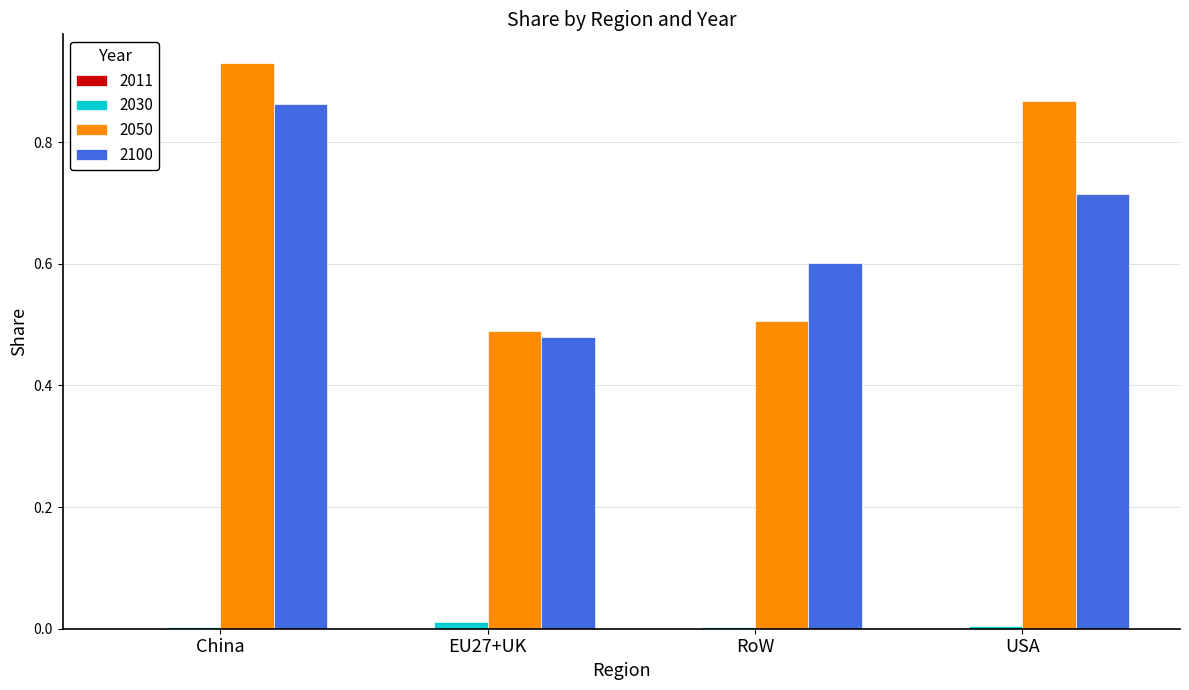

Which category has the highest value across all series?

China